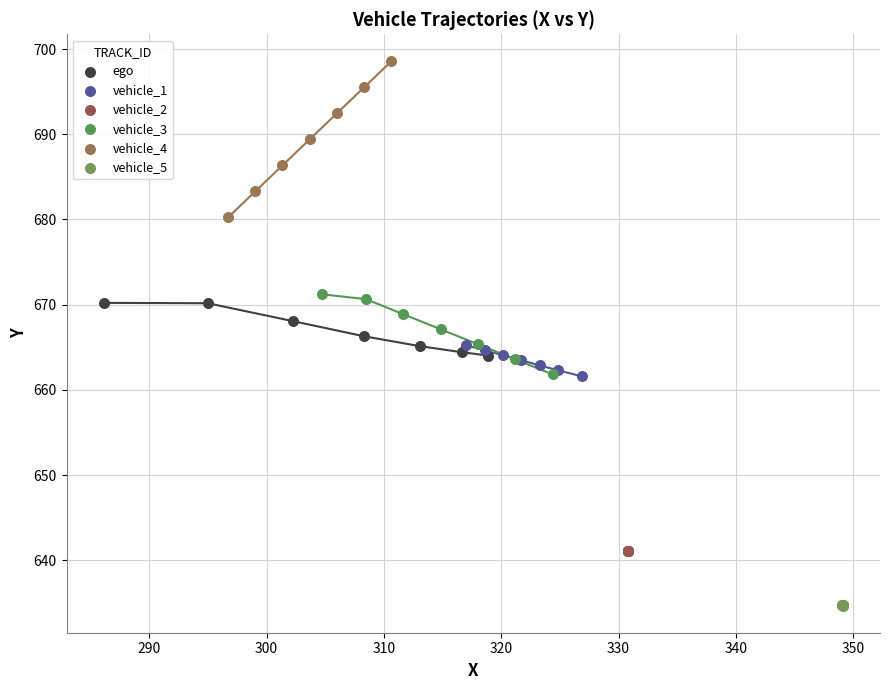

Which series reaches the minimum Y coordinate?

vehicle_5